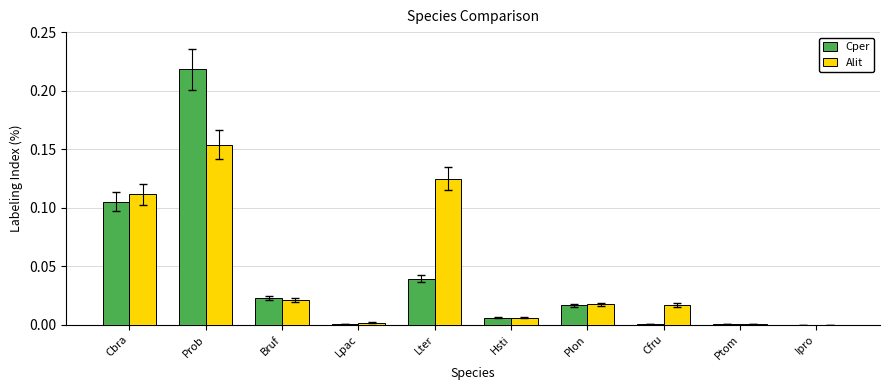

What are all the series names shown in the legend?

Cper, Alit